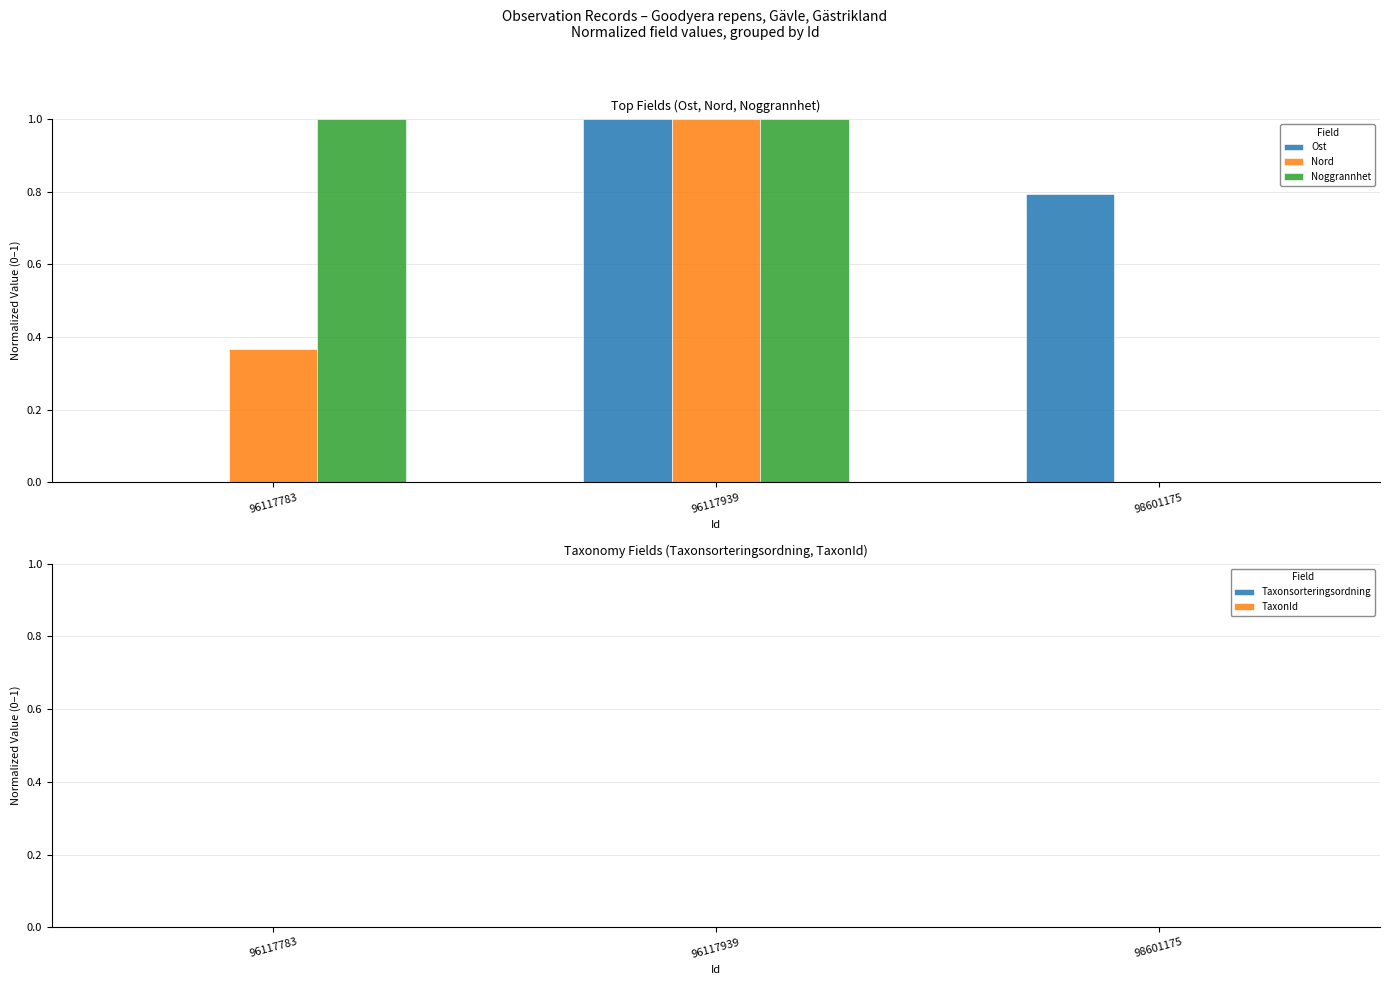

Is it true that Ost equals 0.8 at 98601175?

True